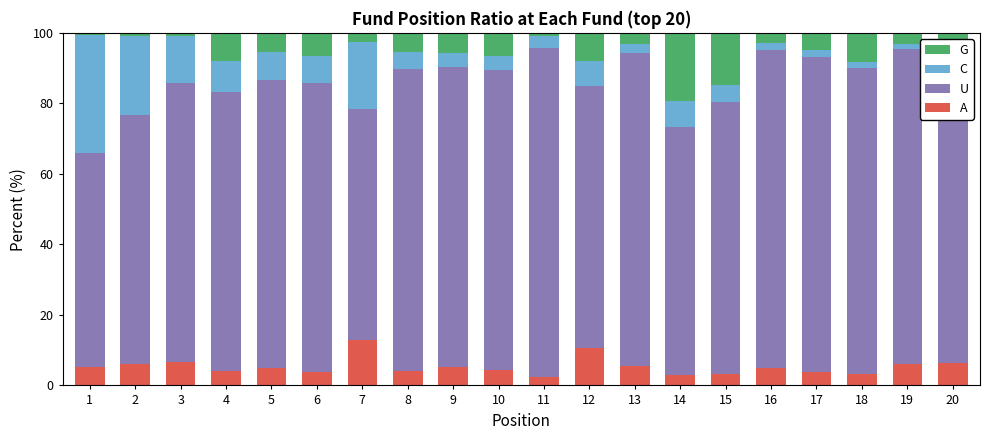

What is the smallest value displayed?

0.7